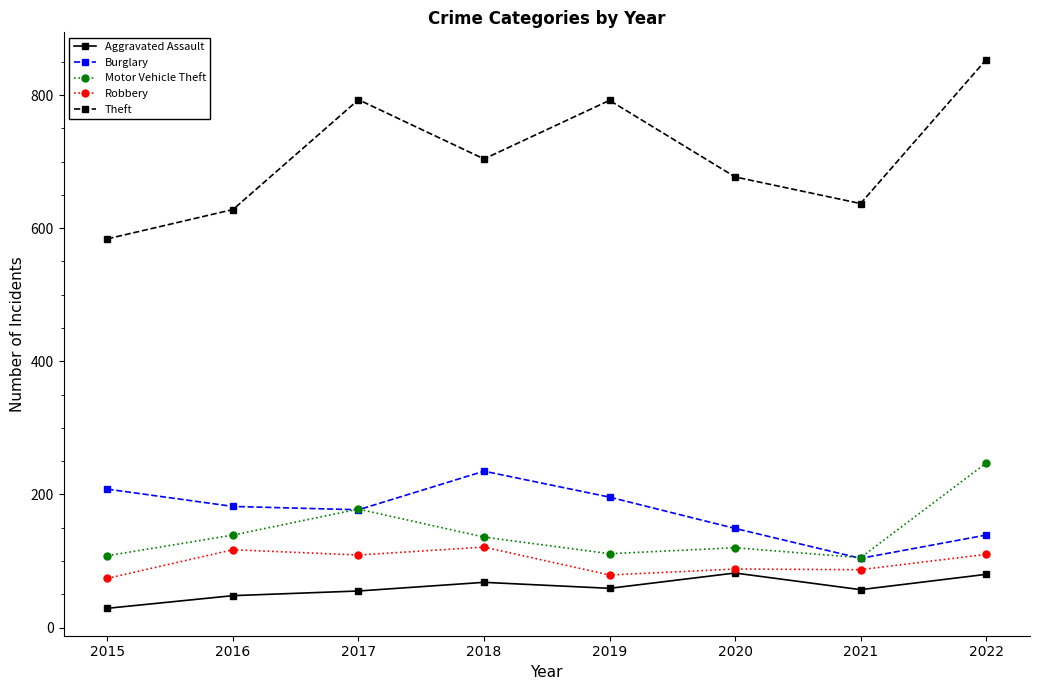

The Burglary series shows 136 at 2015. True or false?

False